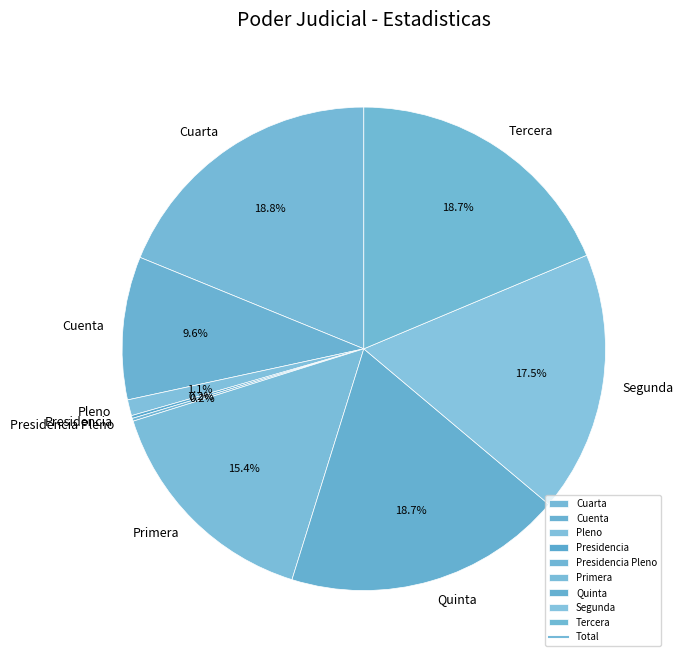

Which has a higher value, Cuenta or Pleno?

Cuenta